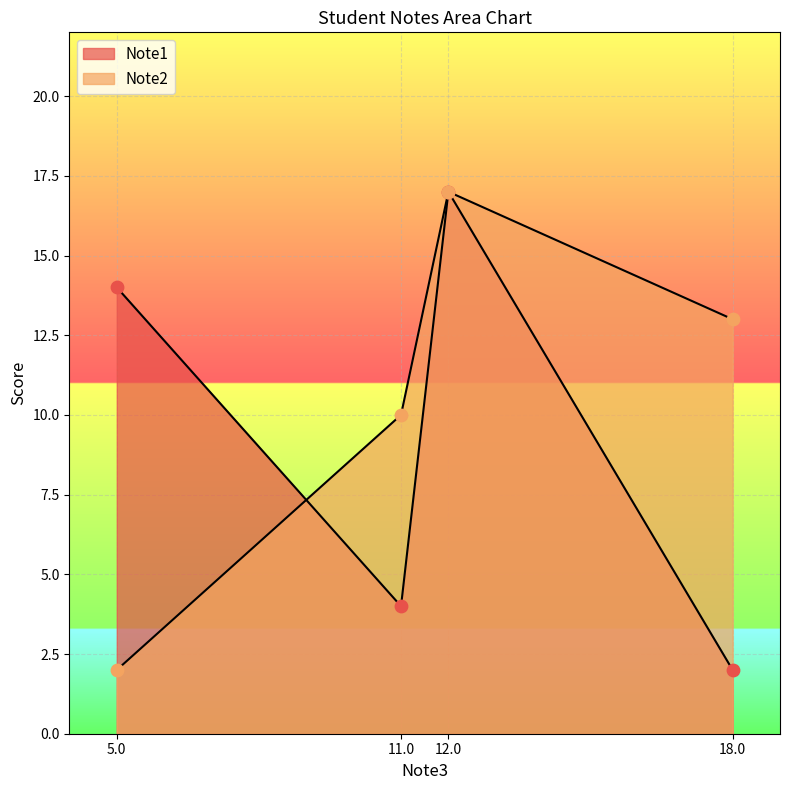

Which series has the largest Y range (max minus min)?

Note1